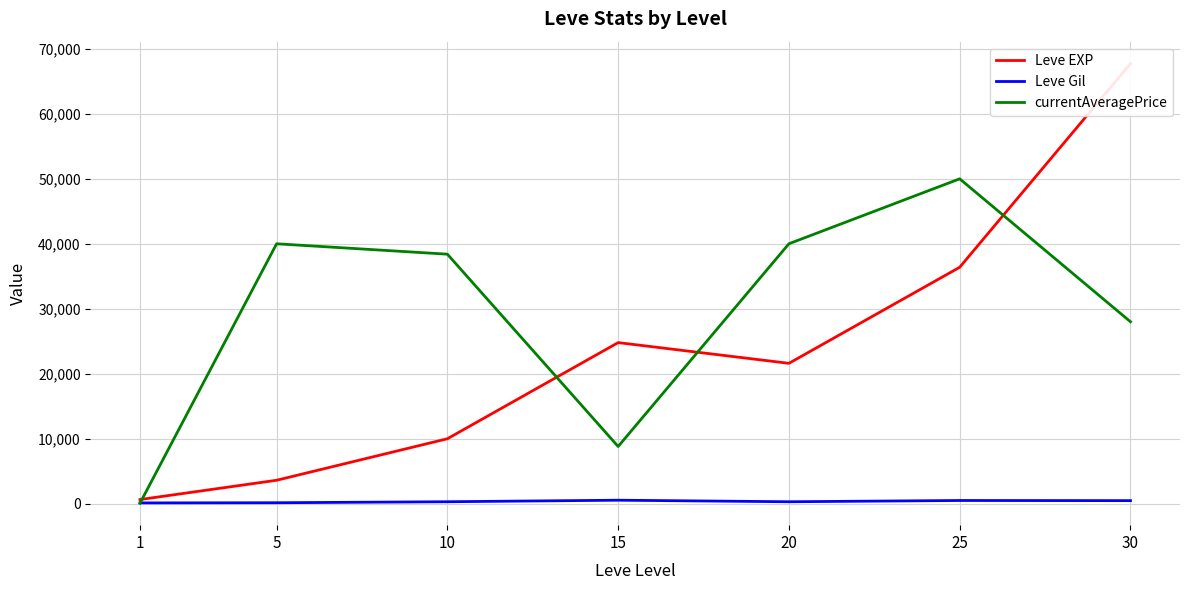

What is the total value across all series at 5?

43740.0